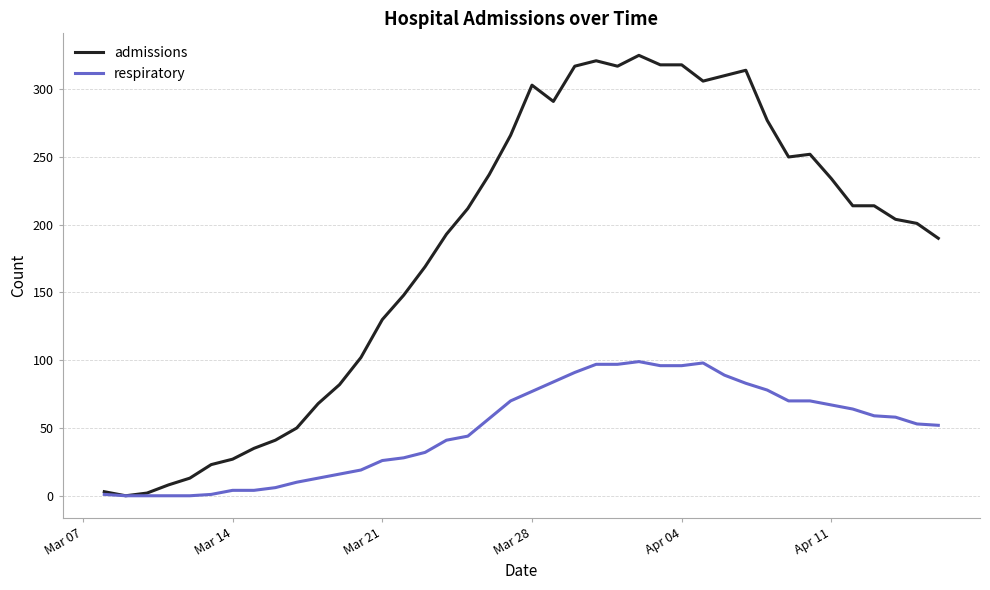

List the series in order of their overall mean, highest first.

admissions, respiratory